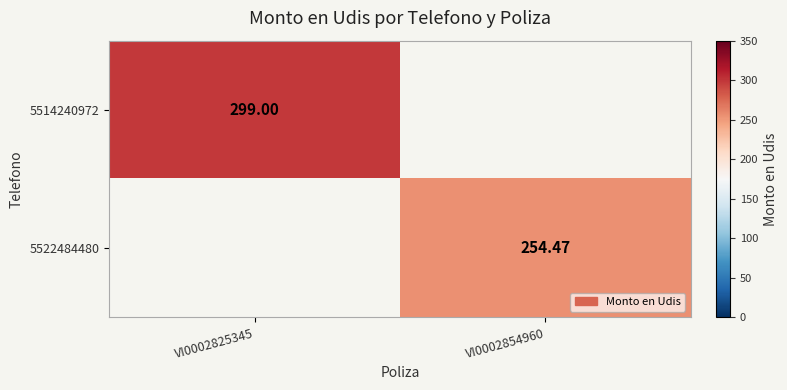

How many data points in 5522484480 are above 254?

1